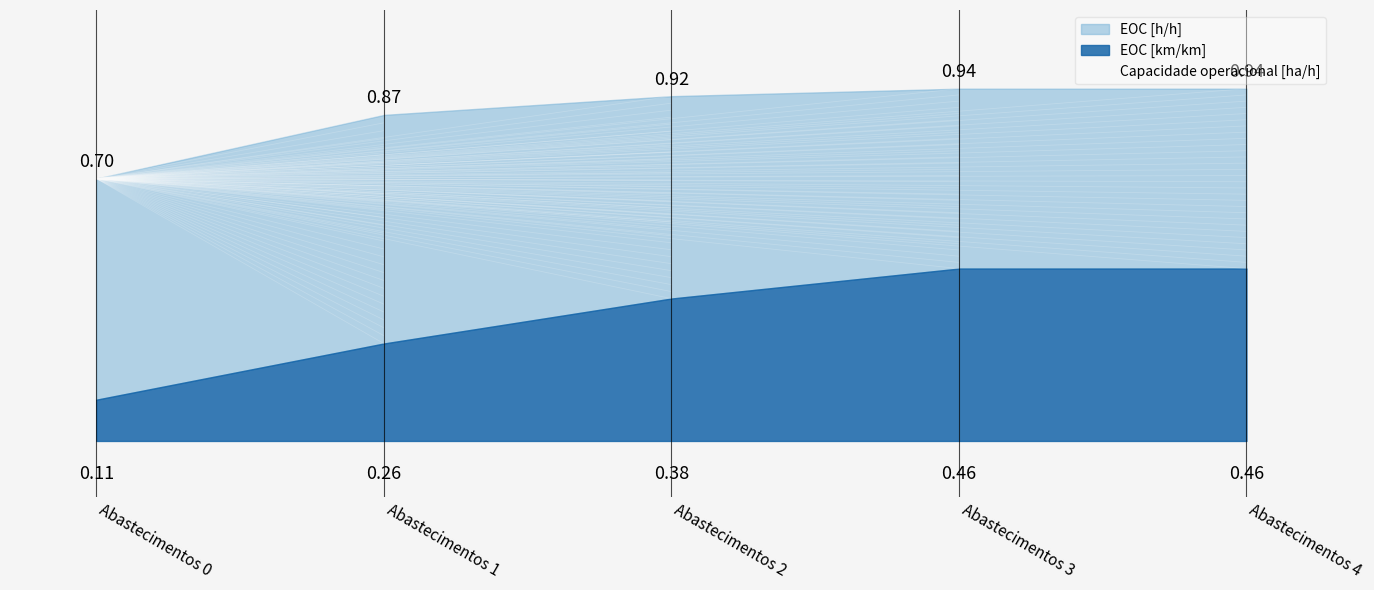

What is the approximate value of Capacidade operacional [ha/h] at 1?

1.3